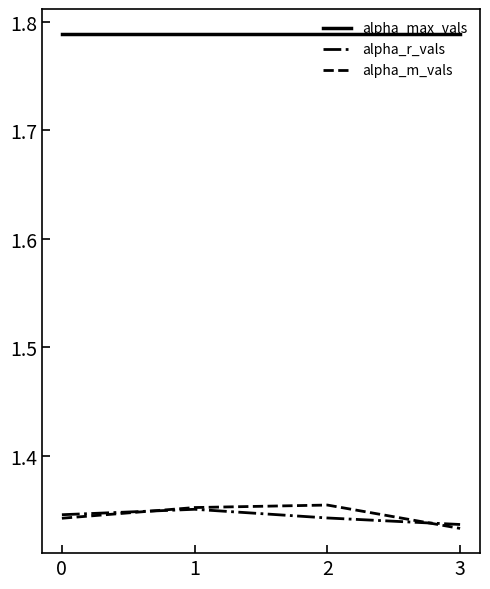

True or false: alpha_max_vals and alpha_m_vals intersect in this chart.

False